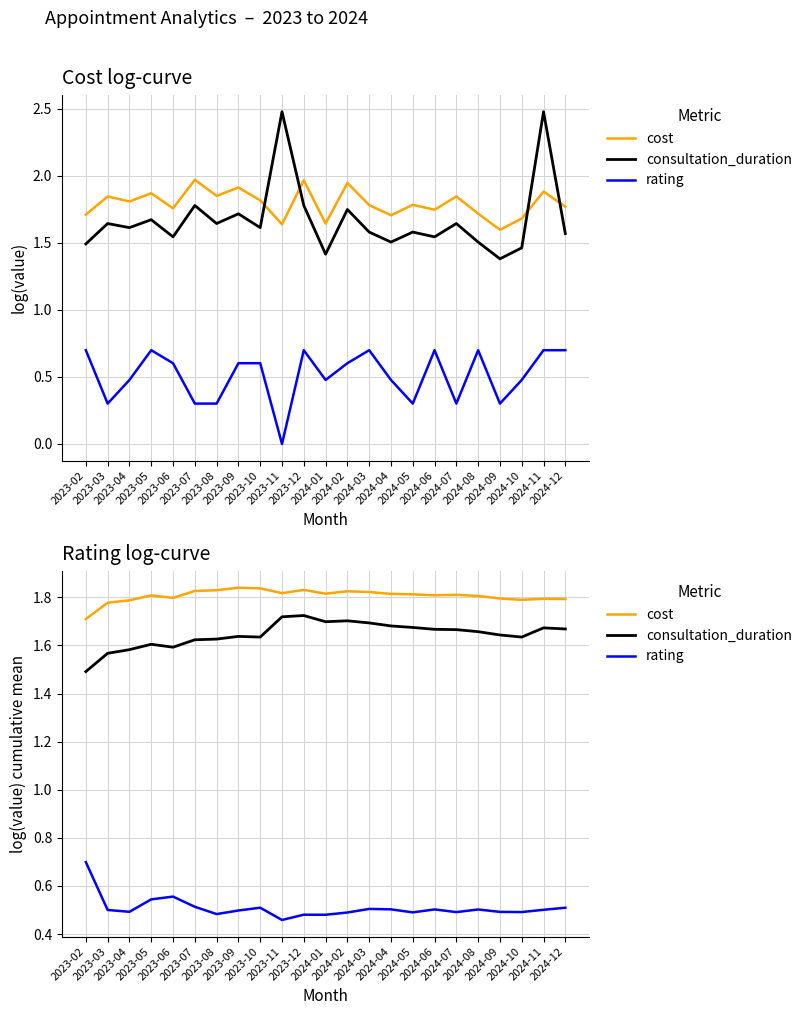

The value of consultation_duration at 2024-09 is 1.6. True or false?

True